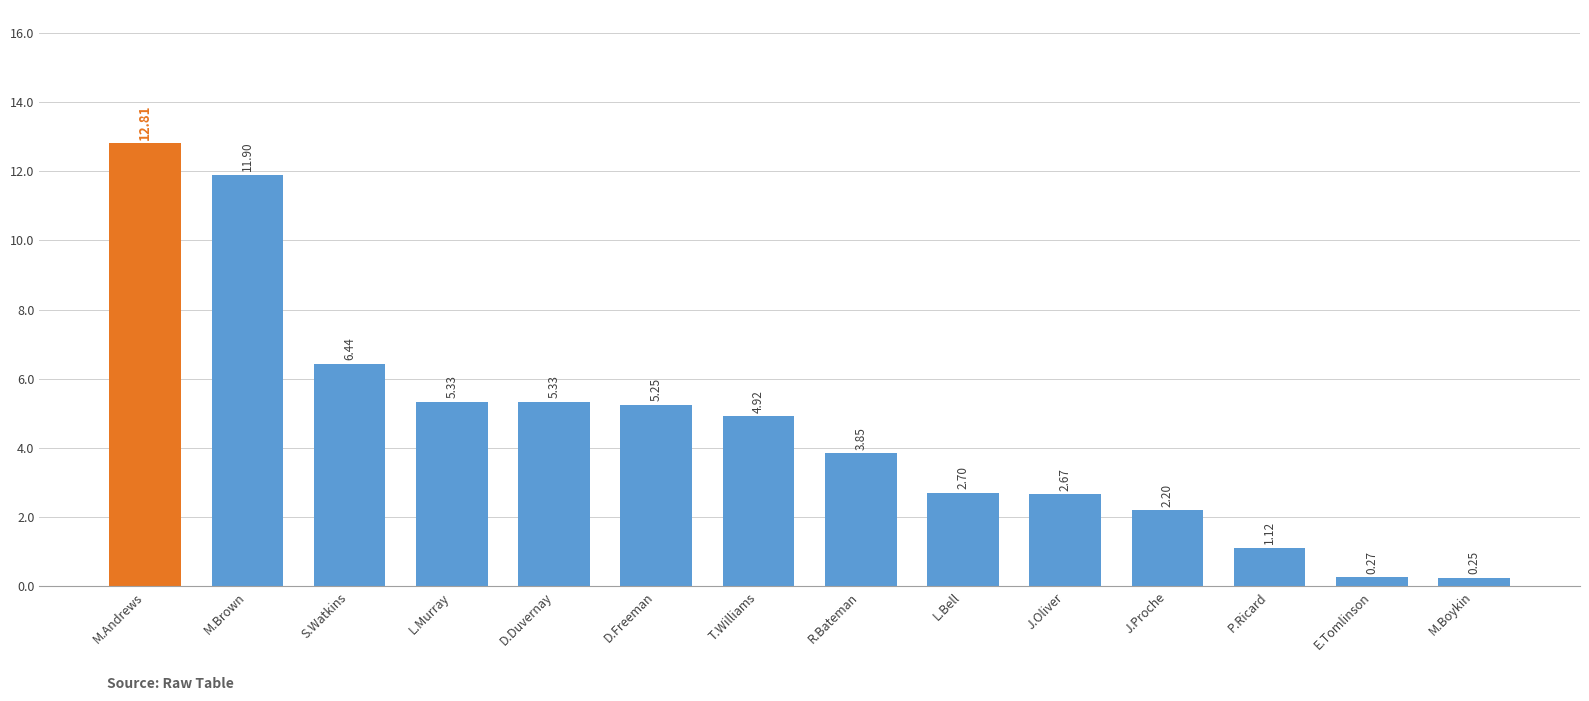

At which label does the data first exceed 4?

M.Andrews